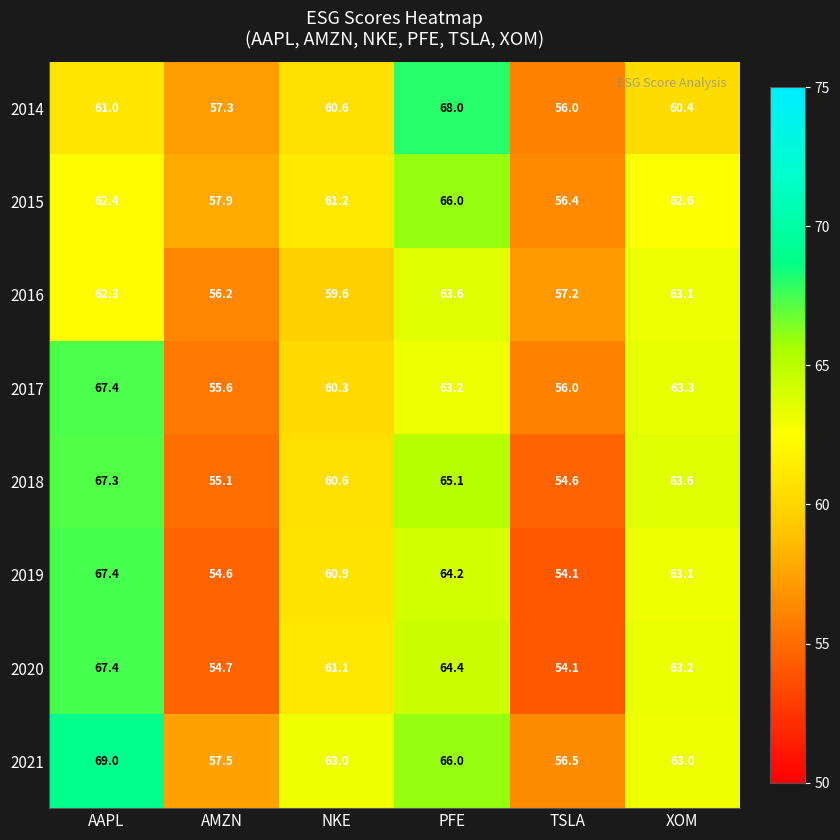

How many data points in 2018 are above 63?

3